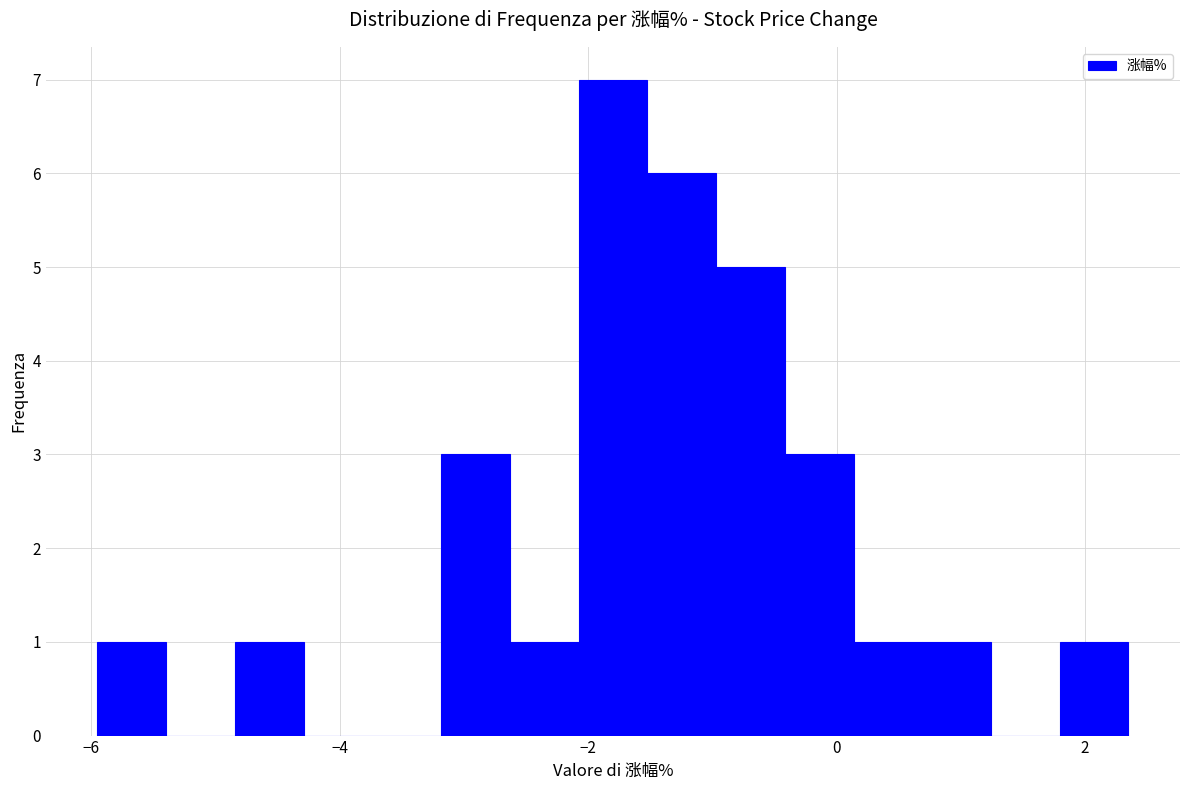

Read against the x-axis, roughly where is the centre of the tallest bar?

-1.8